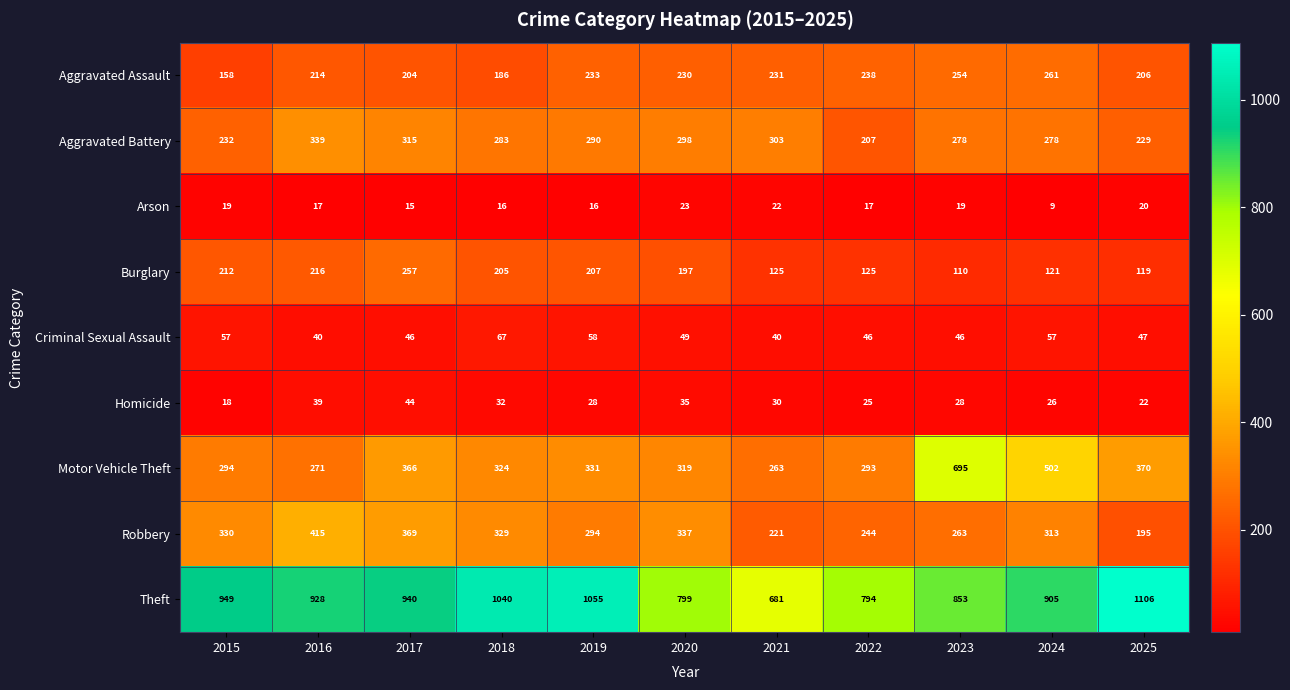

Which category has the lowest value across all series?

2024